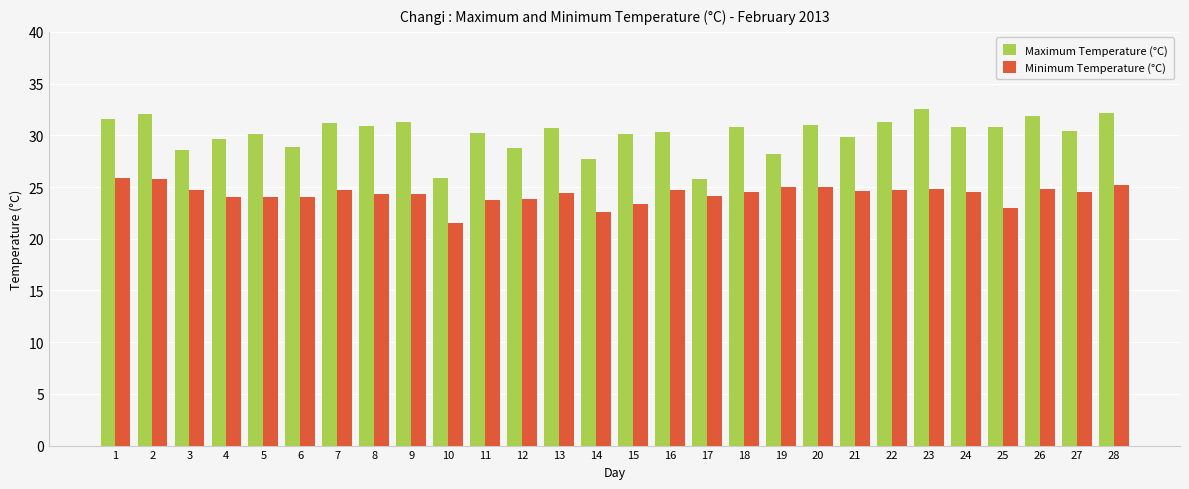

Is the value of Minimum Temperature (°C) at 9 greater than the value of Maximum Temperature (°C) at 21?

No